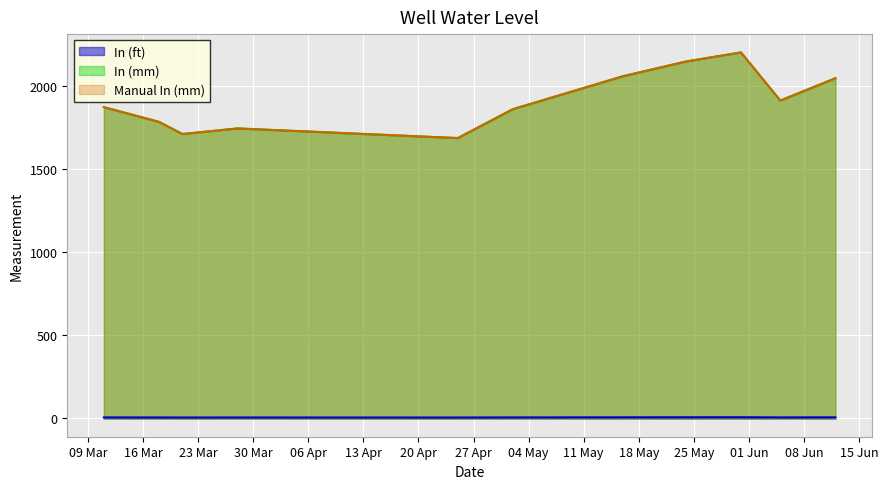

Count the number of data series in this chart.

3